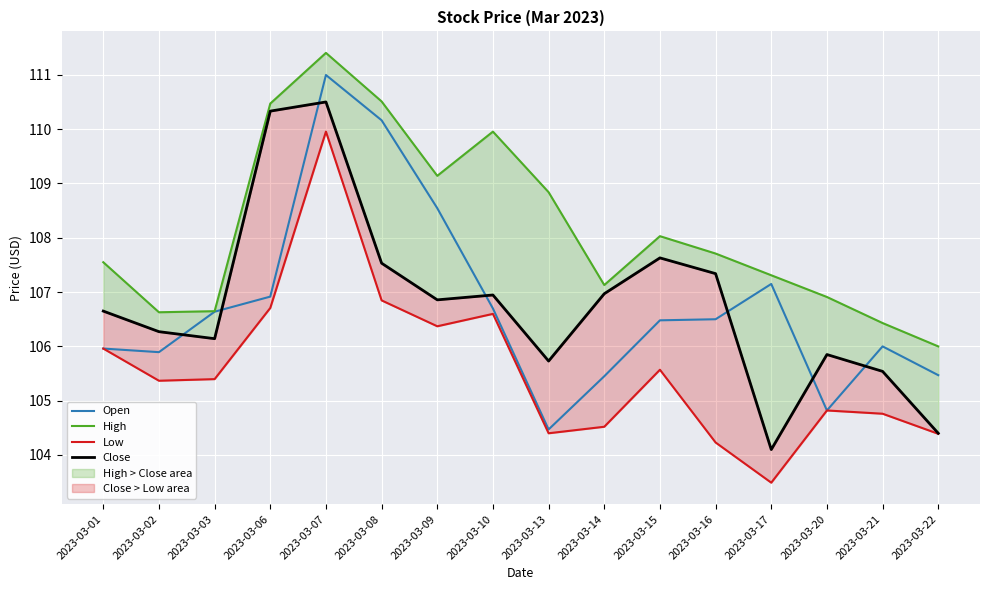

What is the value of the Open point at the 1st from the left?

106.0